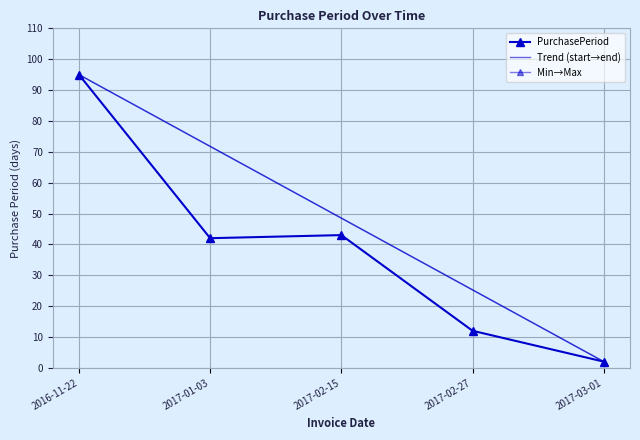

Rank the categories by value from lowest to highest.

2017-03-01, 2017-02-27, 2017-01-03, 2017-02-15, 2016-11-22